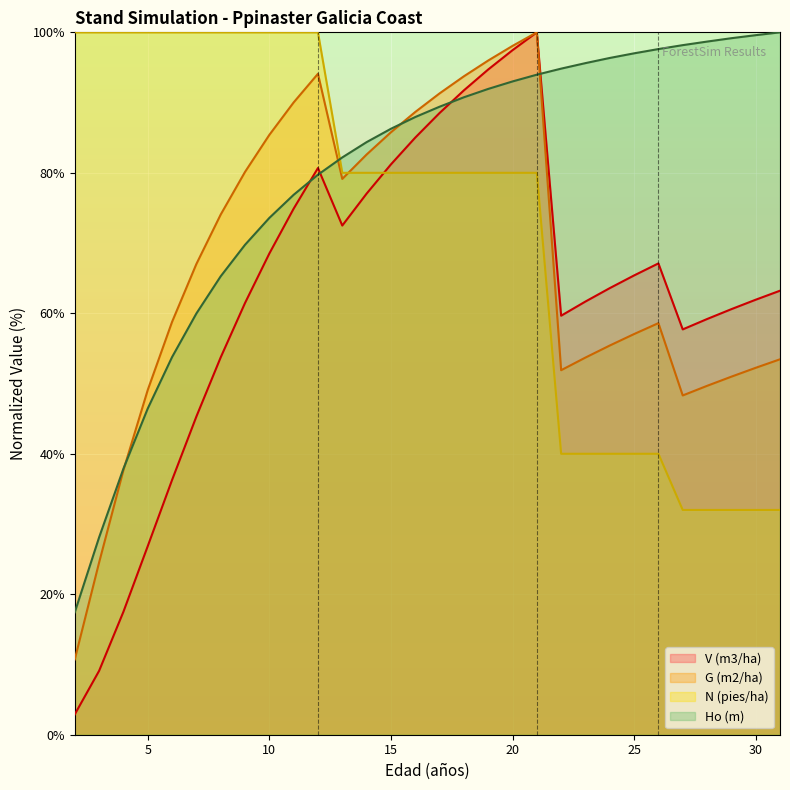

Is the value of G (m2/ha) at 4 greater than the value of N (pies/ha) at 20?

No